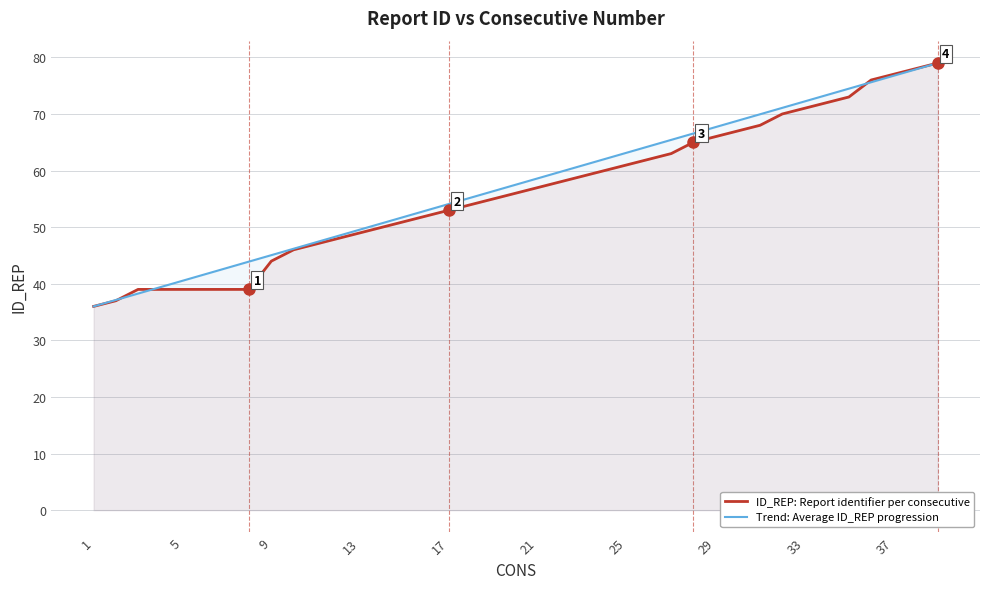

What is the difference between the second highest and second lowest values in the ID_REP: Report identifier per consecutive series?

41.0